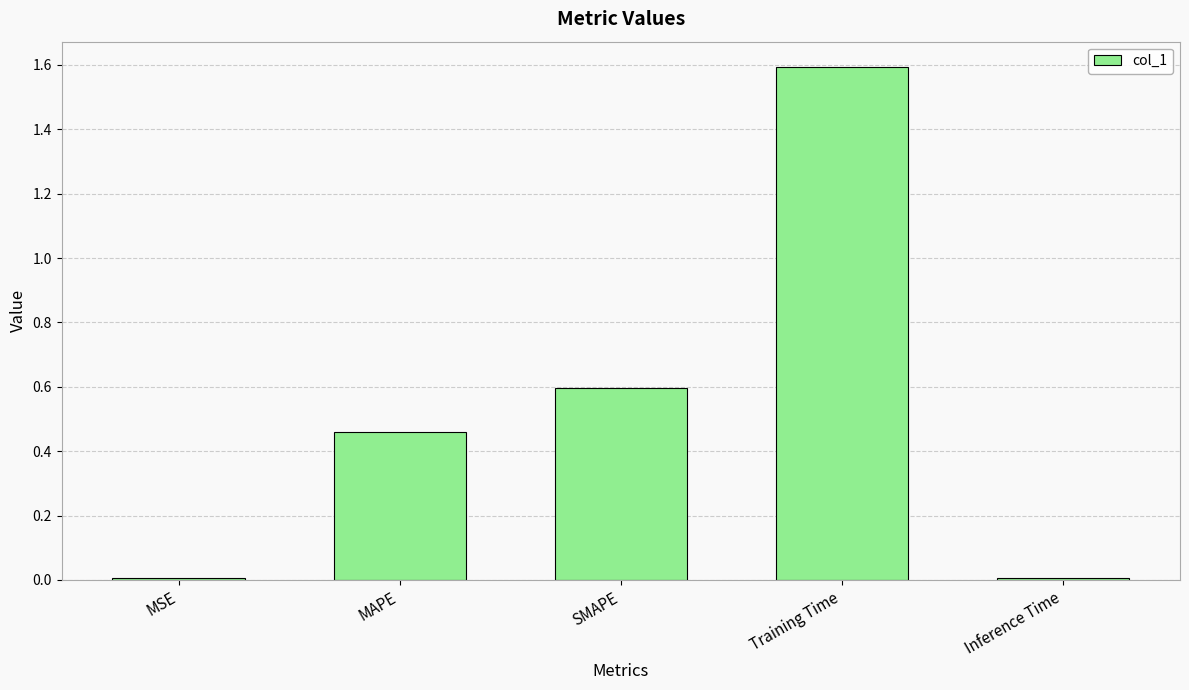

How many series are shown in this chart?

1